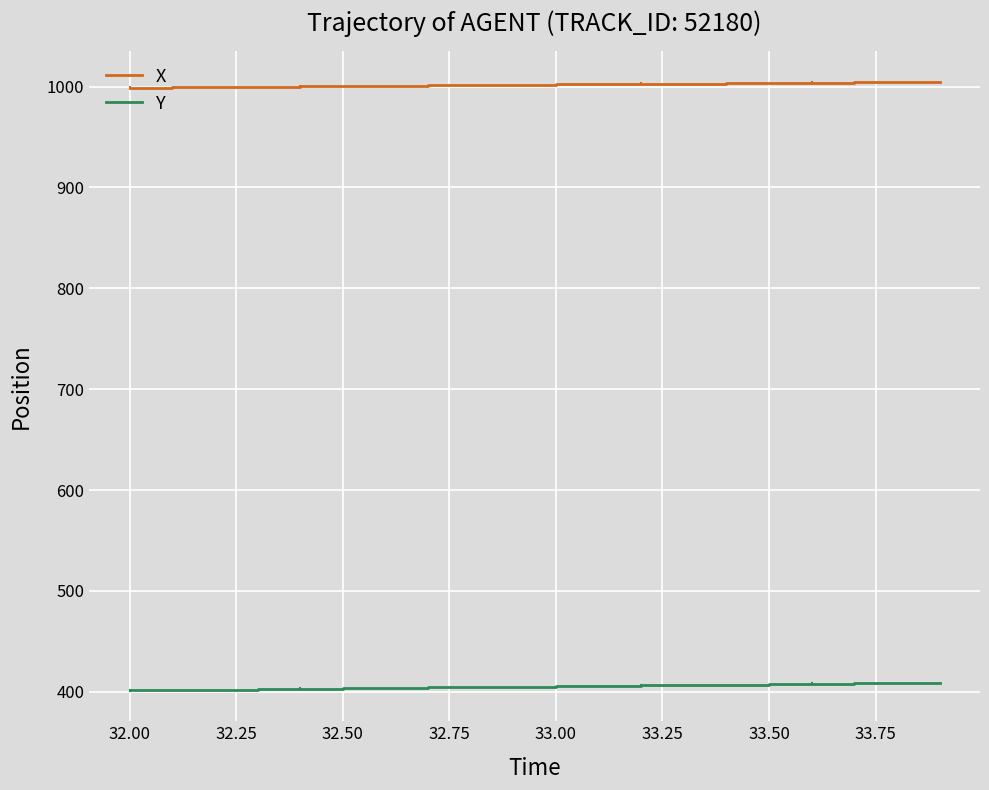

Rank the series by their maximum value, from highest to lowest.

X, Y